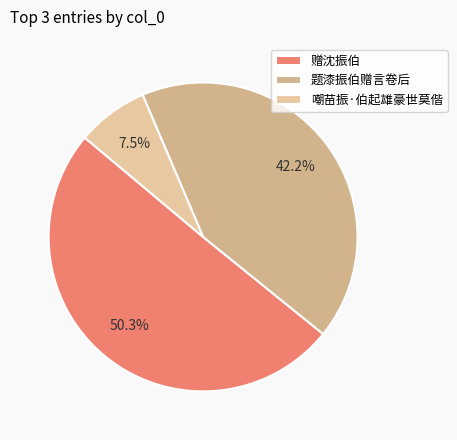

Which category accounts for the majority?

赠沈振伯